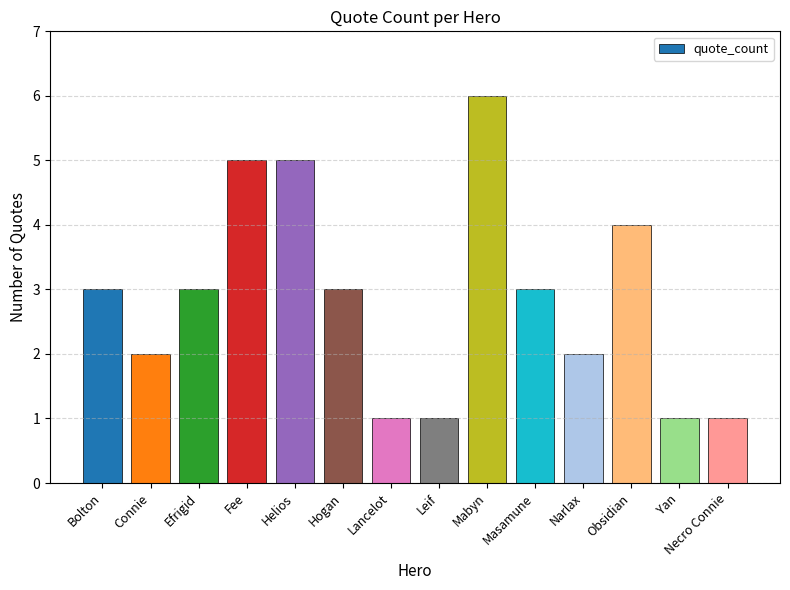

What is the value of the 3rd bar from the left?

3